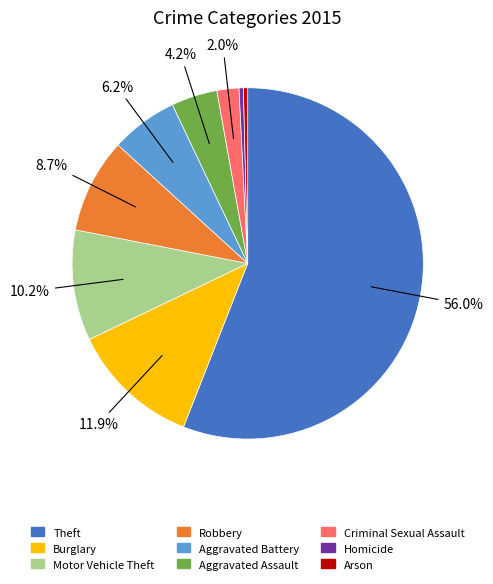

Which slice is the largest?

Theft